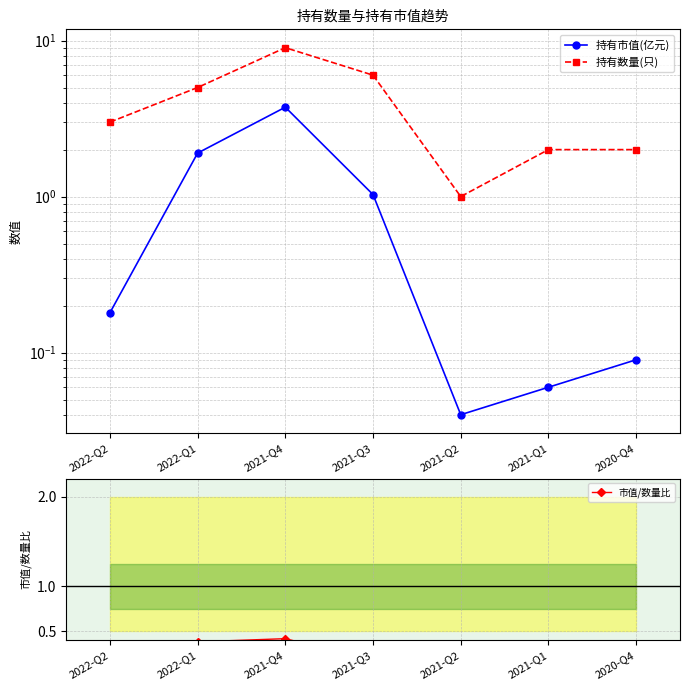

Reading left to right, what are all the values shown in this chart?

持有市值(亿元): 2022-Q2=0.2	2022-Q1=1.9	2021-Q4=3.7	2021-Q3=1.0	2021-Q2=0.0	2021-Q1=0.1	2020-Q4=0.1
持有数量(只): 2022-Q2=3.0	2022-Q1=5.0	2021-Q4=9.0	2021-Q3=6.0	2021-Q2=1.0	2021-Q1=2.0	2020-Q4=2.0
市值/数量比: 2022-Q2=0.1	2022-Q1=0.4	2021-Q4=0.4	2021-Q3=0.2	2021-Q2=0.0	2021-Q1=0.0	2020-Q4=0.0